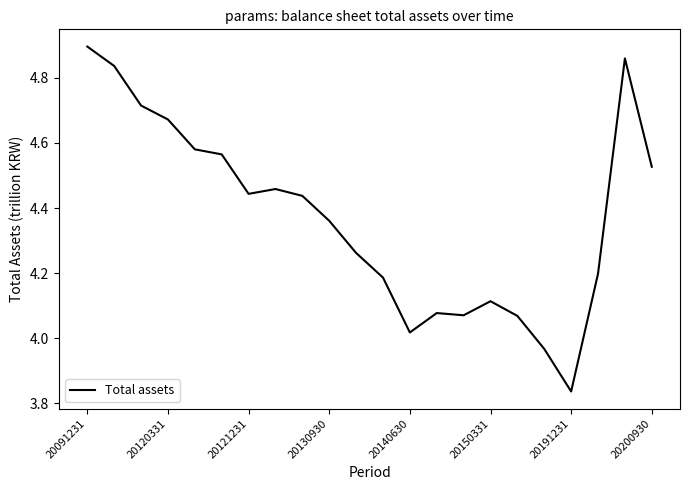

What is the difference between the maximum and minimum values?

1.1